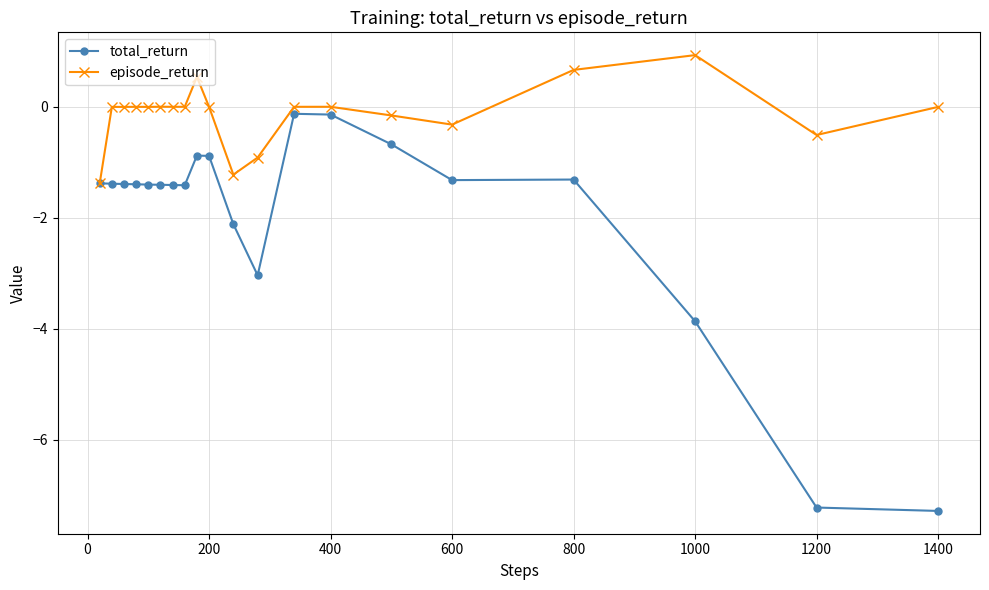

What is the greatest value displayed?

0.9